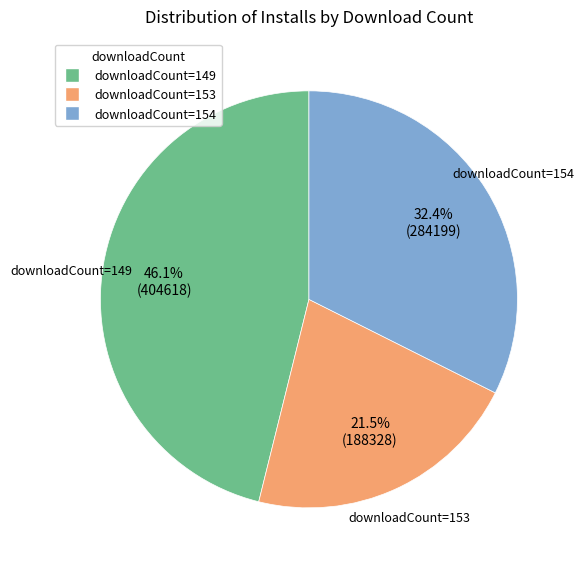

Is there any slice that represents more than half of the pie?

No